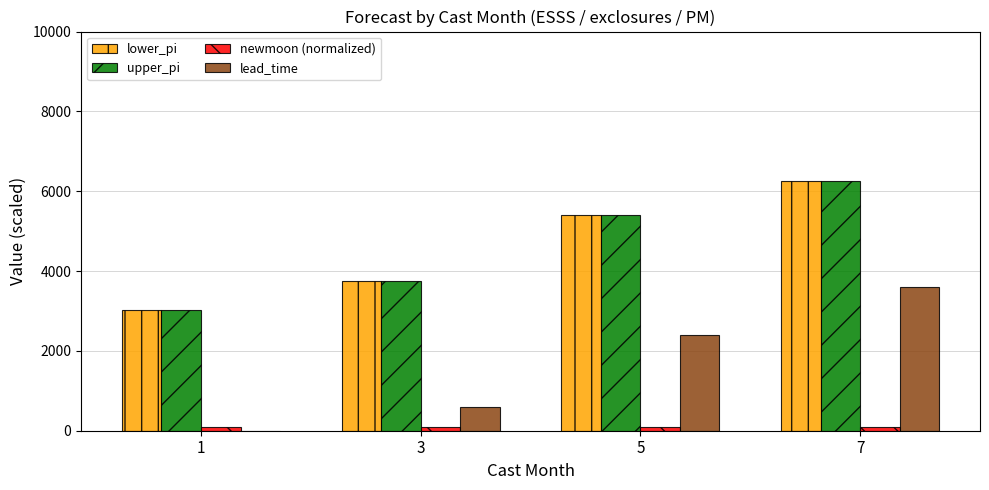

How many series are shown in this chart?

4